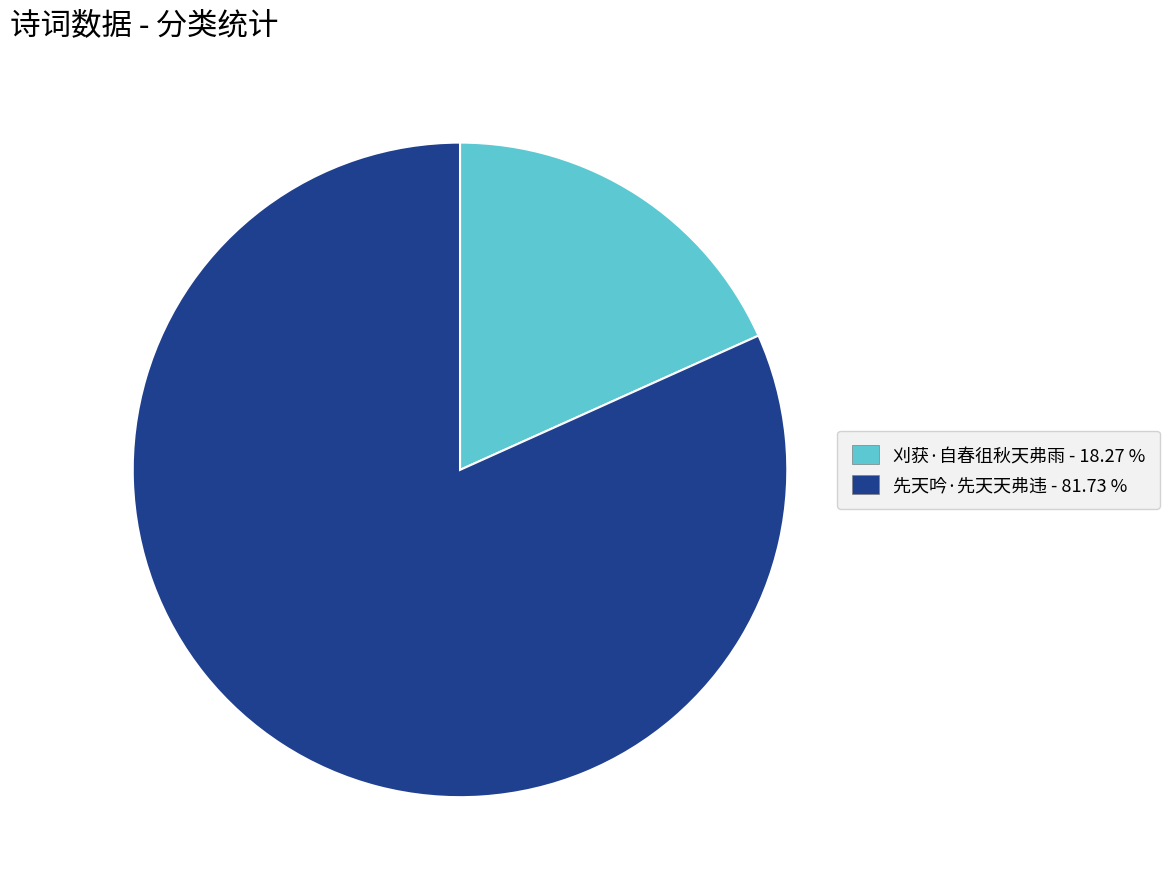

Which category has the smallest portion of the pie?

刈获·自春徂秋天弗雨